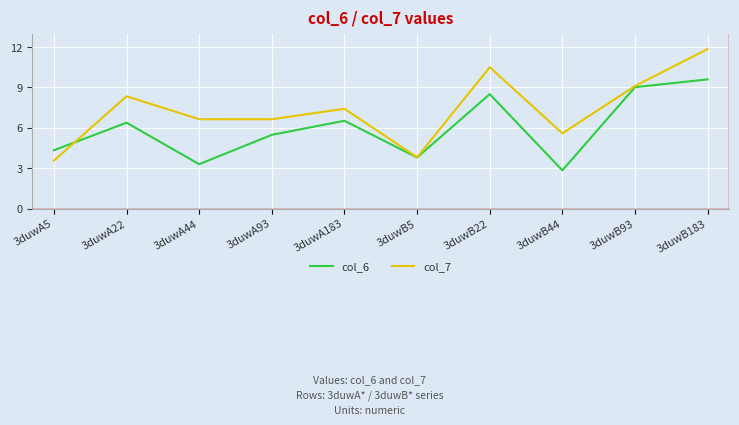

Which series has the largest total across all categories?

col_7